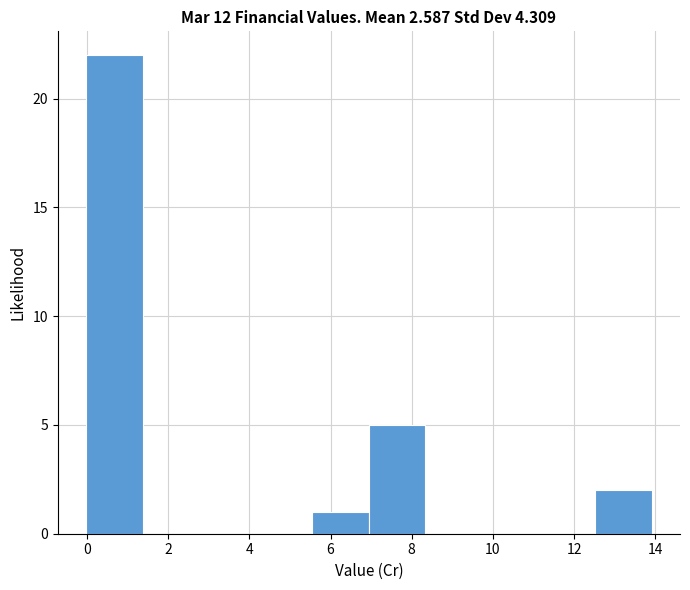

Reading left to right, transcribe this chart: for each bar, give the range it covers on the x-axis and its height. Neither the bar edges nor the heights are printed on the chart, so give them approximately, as read against the axes.

0.0 to 1.4: 22
1.4 to 2.8: 0
2.8 to 4.2: 0
4.2 to 5.6: 0
5.6 to 7.0: 1
7.0 to 8.4: 5
8.4 to 9.8: 0
9.8 to 11.2: 0
11.2 to 12.6: 0
12.6 to 14.0: 2